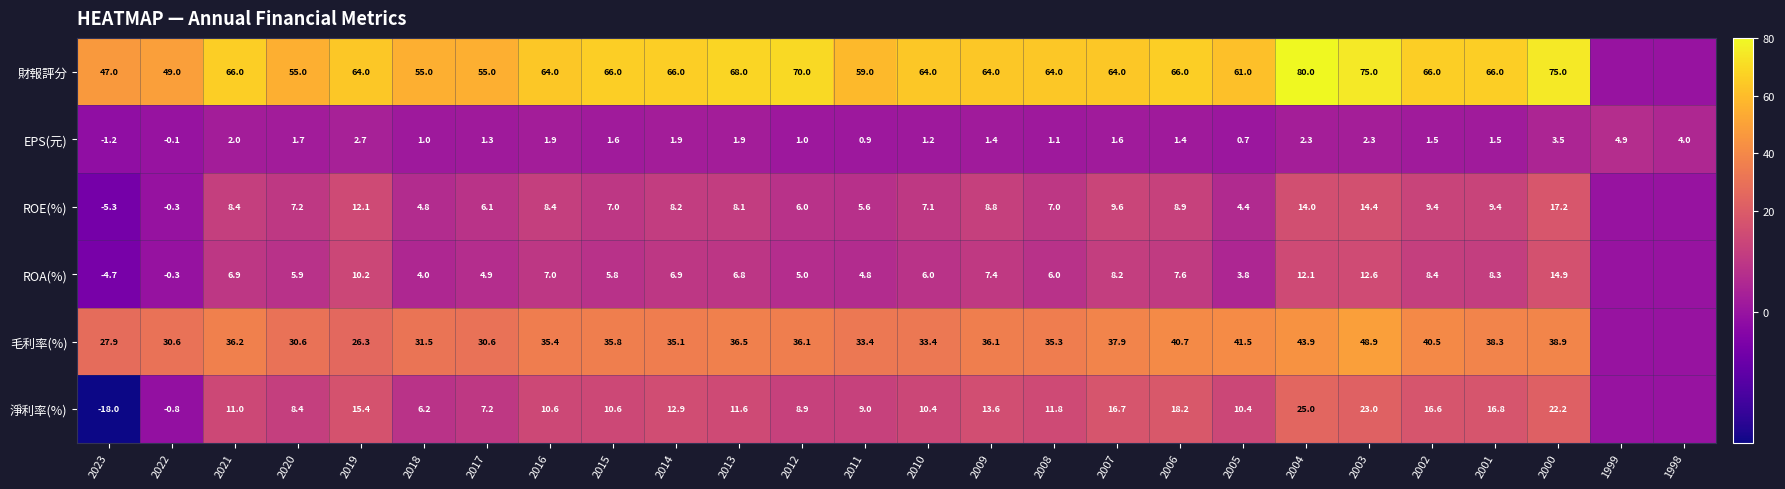

Rank the series at 2012 from lowest to highest value.

EPS(元), ROA(%), ROE(%), 淨利率(%), 毛利率(%), 財報評分